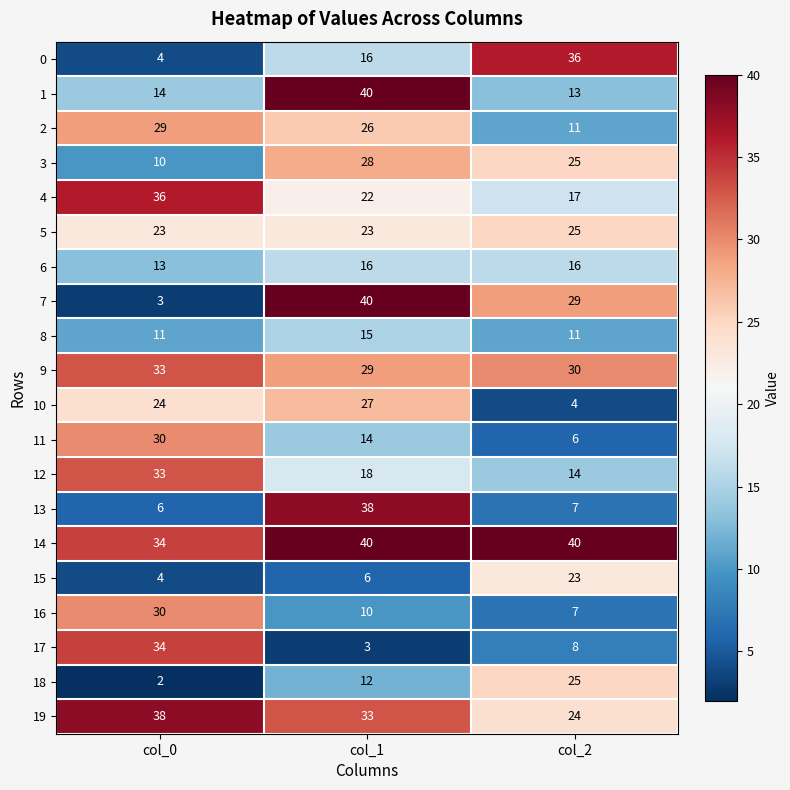

The 9 series shows 52 at col_2. True or false?

False